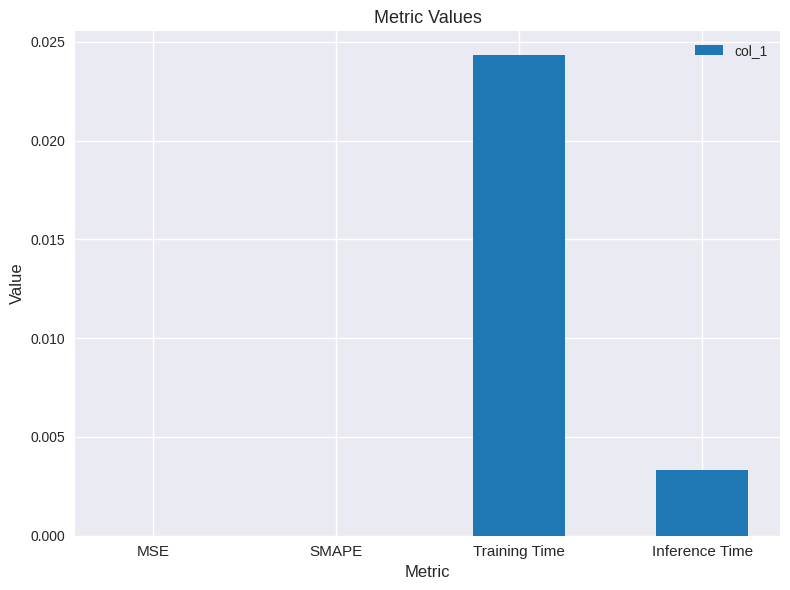

How many values are between 0 and 1?

4